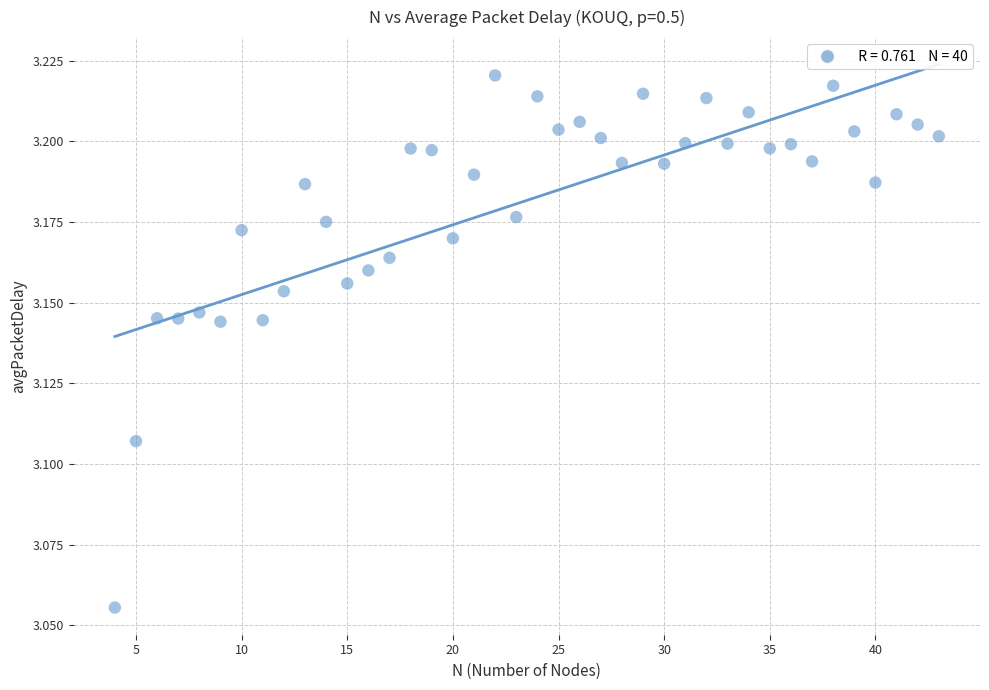

What is the range of X values (max minus min)?

39.0